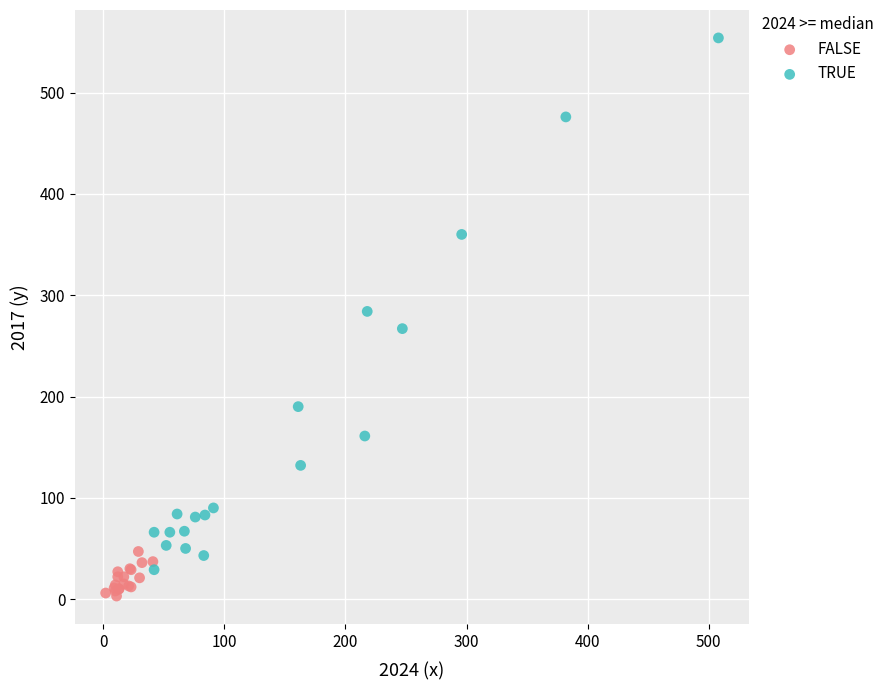

Which series contains the lowest Y value?

FALSE